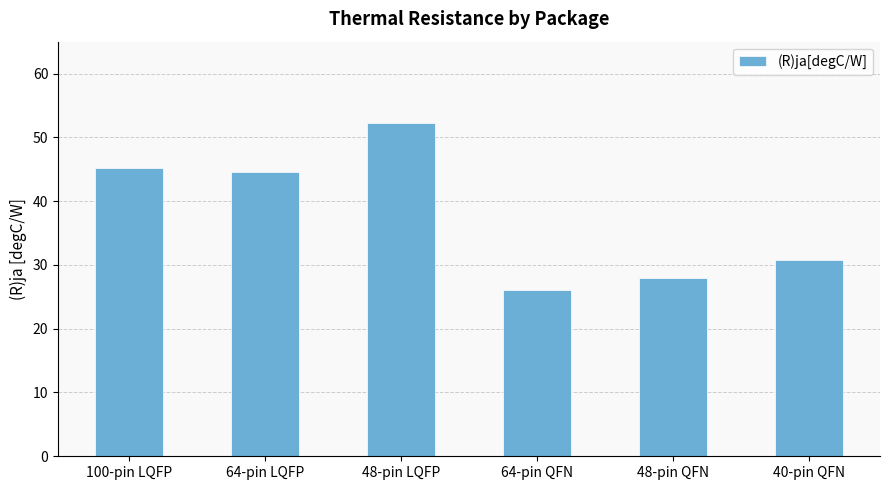

Reading left to right, what are all the values shown in this chart?

100-pin LQFP=45.2	64-pin LQFP=44.6	48-pin LQFP=52.2	64-pin QFN=26.1	48-pin QFN=28.0	40-pin QFN=30.7